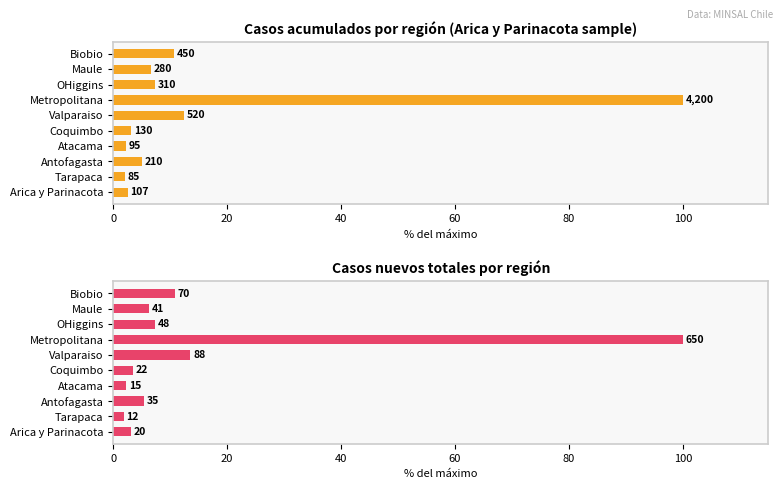

What is the difference between the maximum and second lowest values in the Casos acumulados series?

97.7